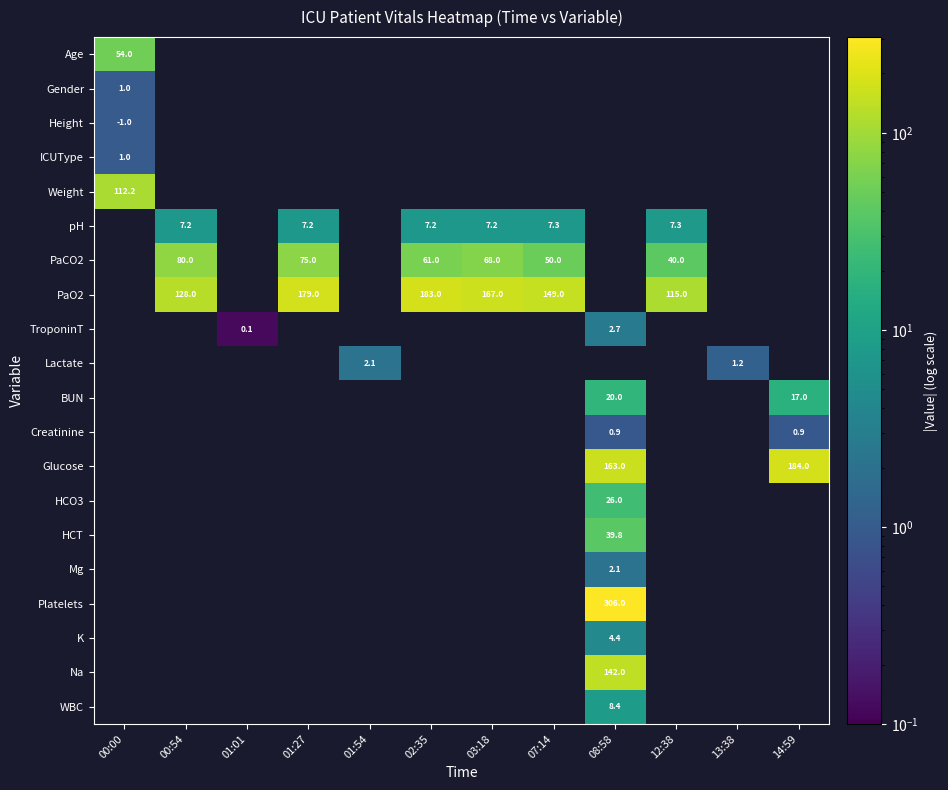

Which has a higher value, 13:38 or 08:58?

08:58